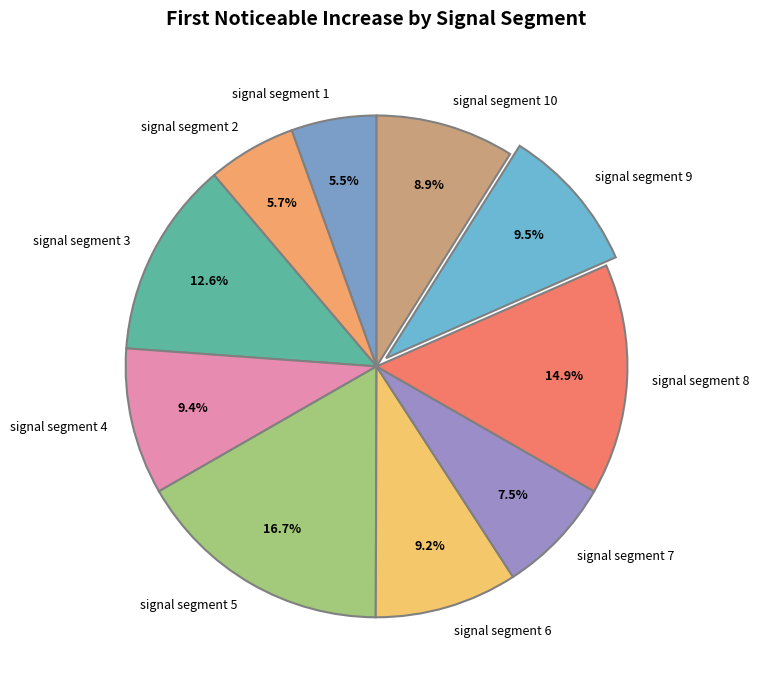

Which category has the biggest portion of the pie?

signal segment 5